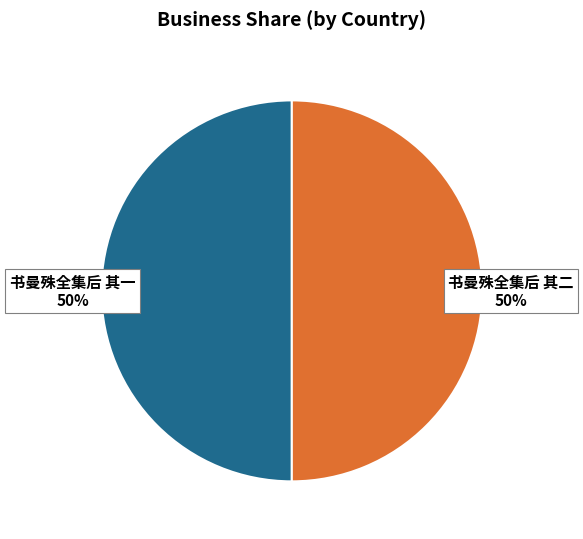

To the nearest percent, what is the combined percentage of 书曼殊全集后 其二 and 书曼殊全集后 其一?

100%